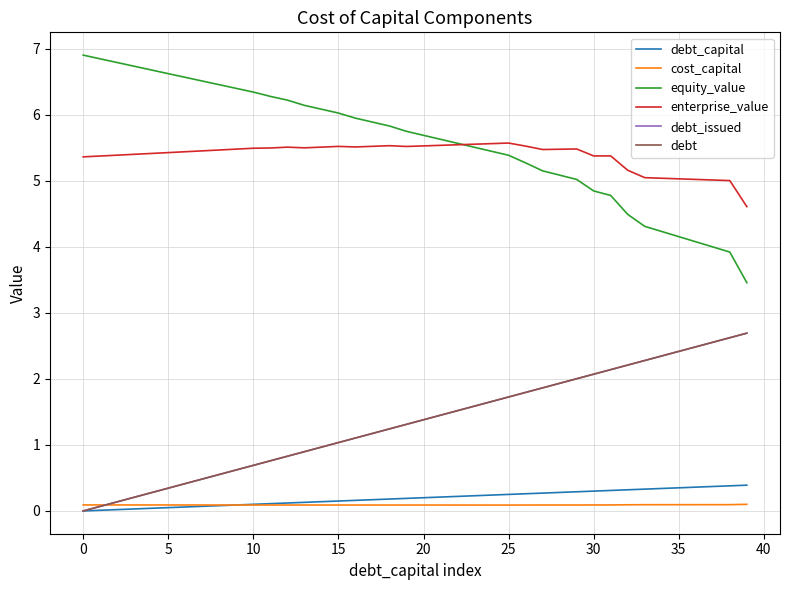

How many interior local peaks does the cost_capital series have?

5